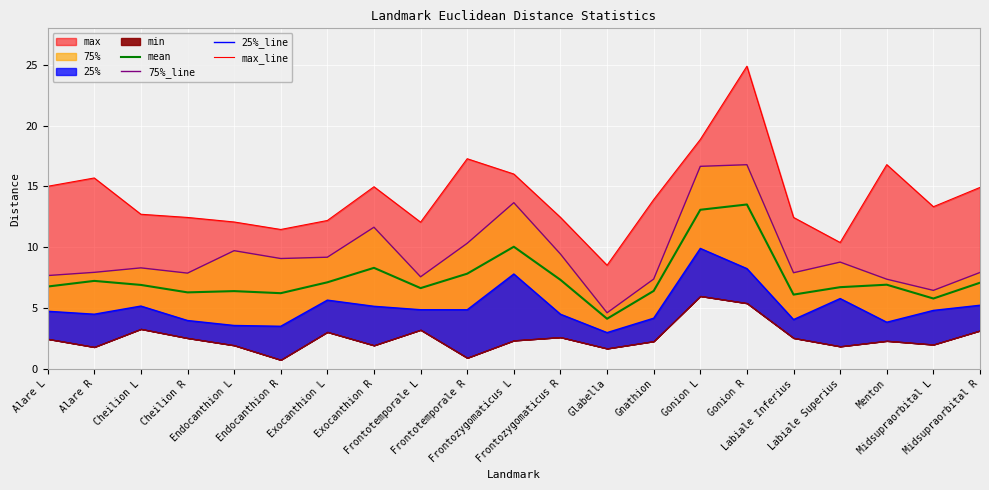

Reading left to right, extract all data points from this chart.

mean: Alare L=6.8	Alare R=7.2	Cheilion L=6.9	Cheilion R=6.3	Endocanthion L=6.4	Endocanthion R=6.2	Exocanthion L=7.1	Exocanthion R=8.3	Frontotemporale L=6.6	Frontotemporale R=7.8	Frontozygomaticus L=10.0	Frontozygomaticus R=7.3	Glabella=4.1	Gnathion=6.4	Gonion L=13.1	Gonion R=13.5	Labiale Inferius=6.1	Labiale Superius=6.7	Menton=6.9	Midsupraorbital L=5.8	Midsupraorbital R=7.1
75%_line: Alare L=7.7	Alare R=7.9	Cheilion L=8.3	Cheilion R=7.9	Endocanthion L=9.7	Endocanthion R=9.1	Exocanthion L=9.2	Exocanthion R=11.6	Frontotemporale L=7.6	Frontotemporale R=10.3	Frontozygomaticus L=13.7	Frontozygomaticus R=9.4	Glabella=4.6	Gnathion=7.4	Gonion L=16.6	Gonion R=16.8	Labiale Inferius=7.9	Labiale Superius=8.8	Menton=7.4	Midsupraorbital L=6.4	Midsupraorbital R=7.9
25%_line: Alare L=4.7	Alare R=4.5	Cheilion L=5.2	Cheilion R=4.0	Endocanthion L=3.6	Endocanthion R=3.5	Exocanthion L=5.6	Exocanthion R=5.1	Frontotemporale L=4.9	Frontotemporale R=4.8	Frontozygomaticus L=7.8	Frontozygomaticus R=4.5	Glabella=3.0	Gnathion=4.2	Gonion L=9.9	Gonion R=8.2	Labiale Inferius=4.0	Labiale Superius=5.8	Menton=3.8	Midsupraorbital L=4.8	Midsupraorbital R=5.2
max_line: Alare L=15.0	Alare R=15.7	Cheilion L=12.7	Cheilion R=12.4	Endocanthion L=12.1	Endocanthion R=11.5	Exocanthion L=12.2	Exocanthion R=15.0	Frontotemporale L=12.1	Frontotemporale R=17.3	Frontozygomaticus L=16.0	Frontozygomaticus R=12.5	Glabella=8.5	Gnathion=13.9	Gonion L=18.9	Gonion R=24.9	Labiale Inferius=12.4	Labiale Superius=10.4	Menton=16.8	Midsupraorbital L=13.3	Midsupraorbital R=14.9